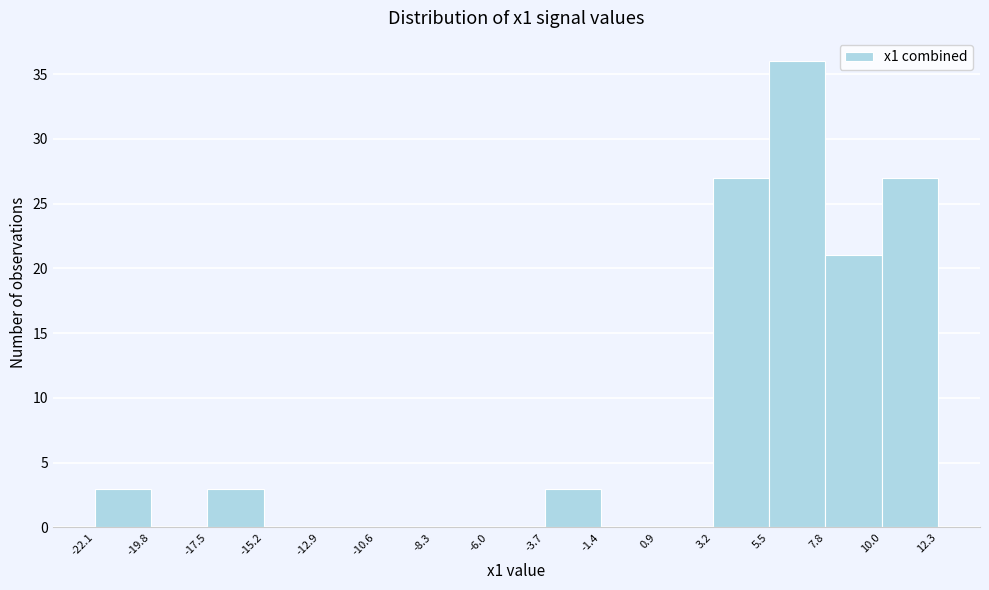

What is the height of the bar covering 3.2 to 5.5 on the x-axis? The values are not printed on the chart, so give them approximately, as read against the axis.

27